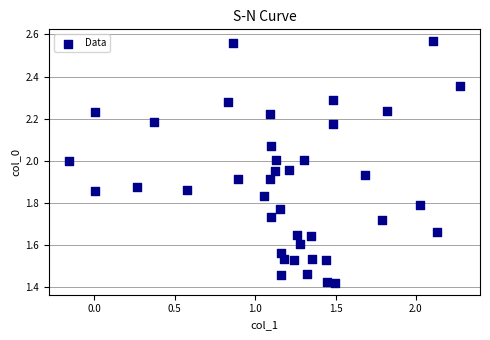

What is the range of Y values (max minus min)?

1.1